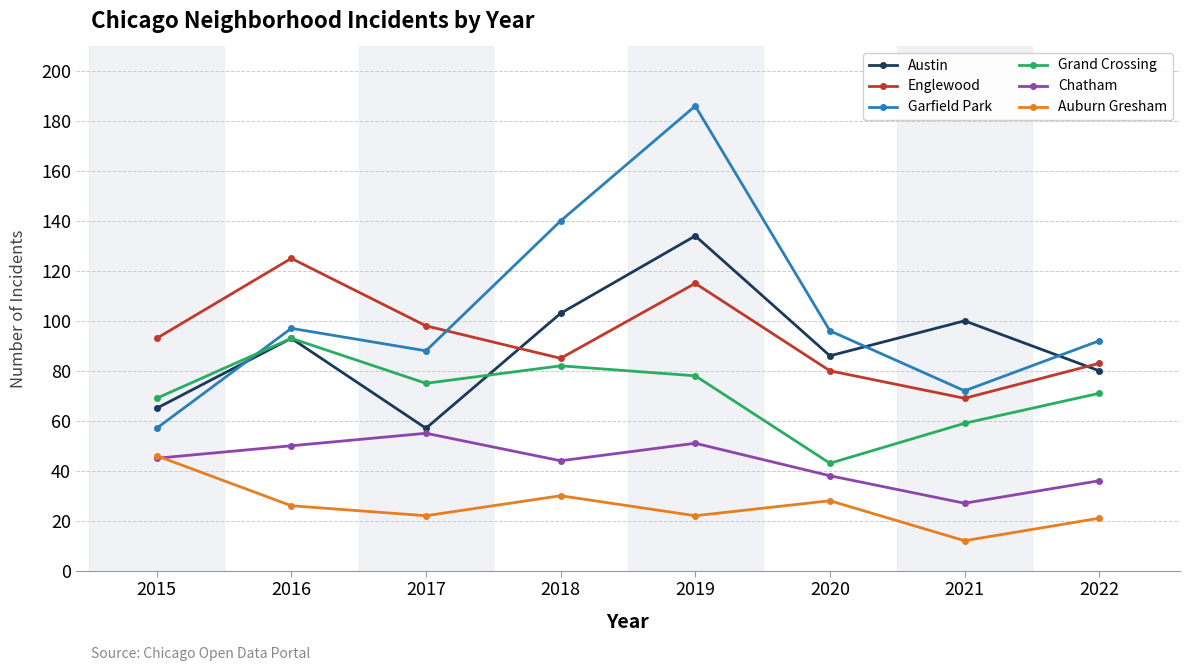

What is the total value across all series at 2022?

383